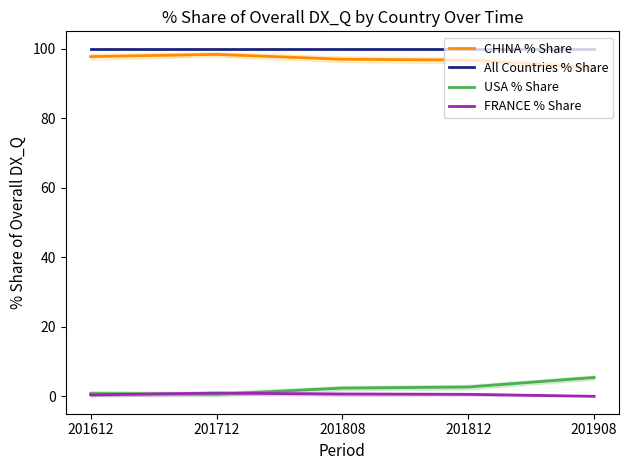

Reading right to left, extract all data points from this chart.

CHINA % Share: 94.6	96.7	97.0	98.4	97.7
All Countries % Share: 100.0	100.0	100.0	100.0	100.0
USA % Share: 5.4	2.7	2.4	0.6	0.8
FRANCE % Share: 0.0	0.6	0.7	0.9	0.4